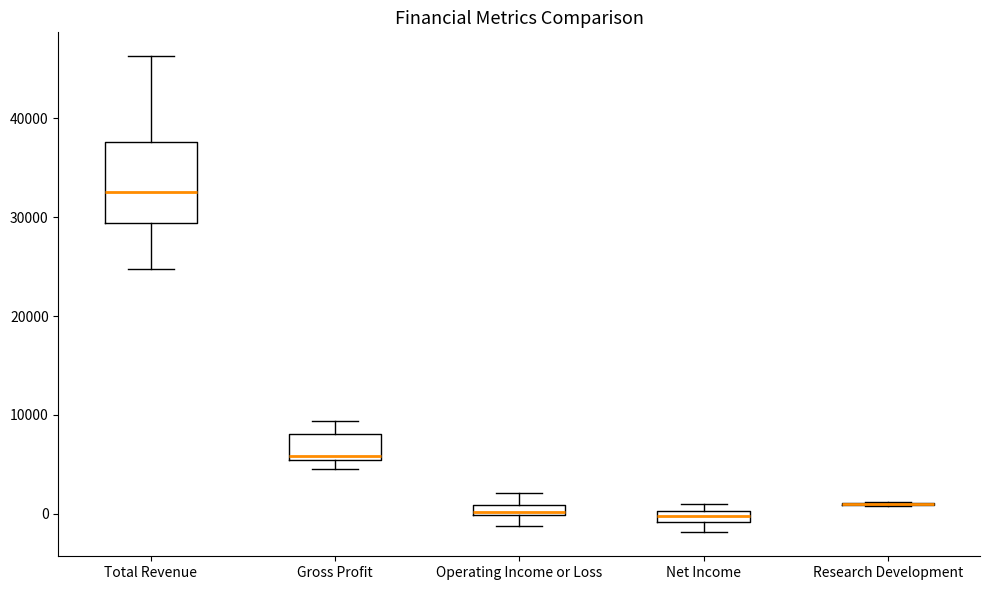

Where does the upper whisker of the box for Gross Profit end on the y-axis? The values are not printed on the chart, so give them approximately, as read against the axis.

9000